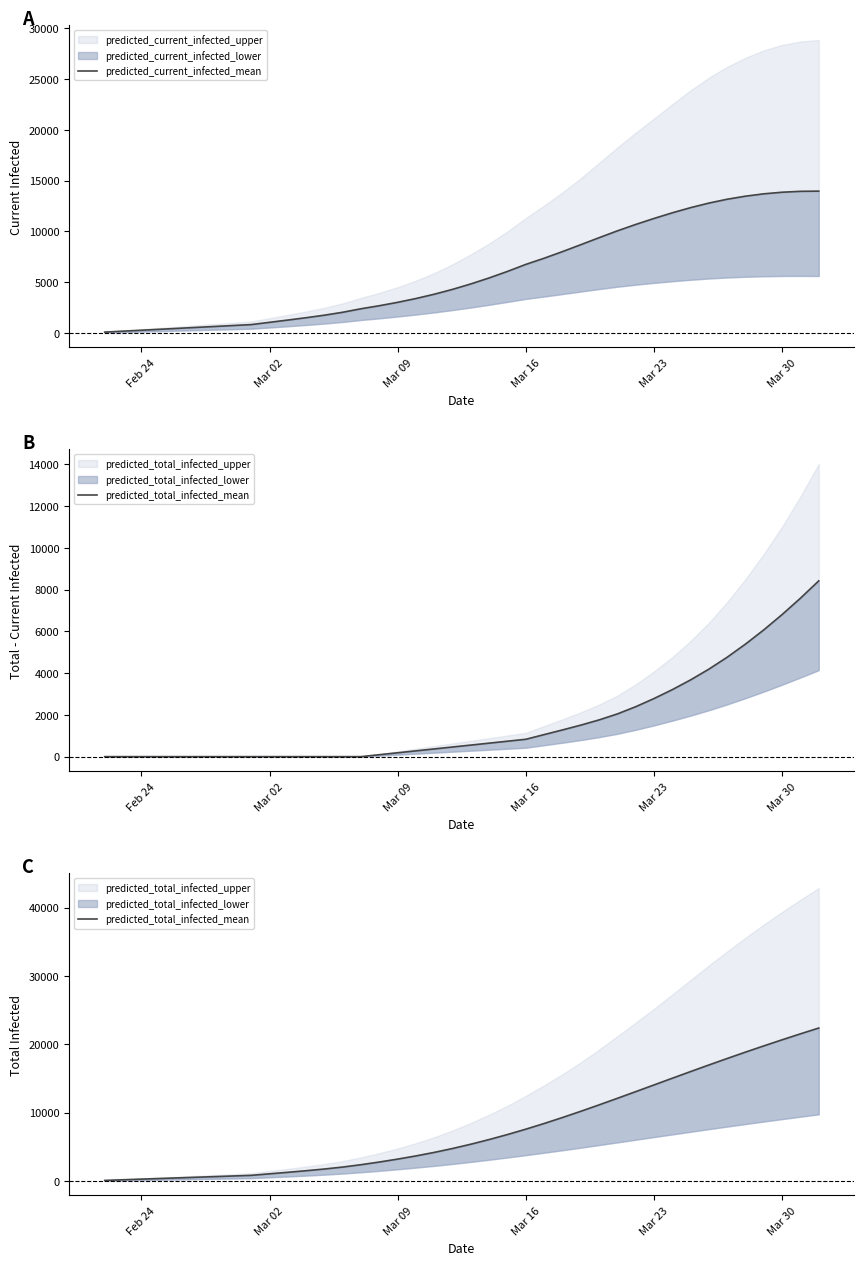

Which category has the lowest value in the predicted_total_infected_mean series?

Feb 24